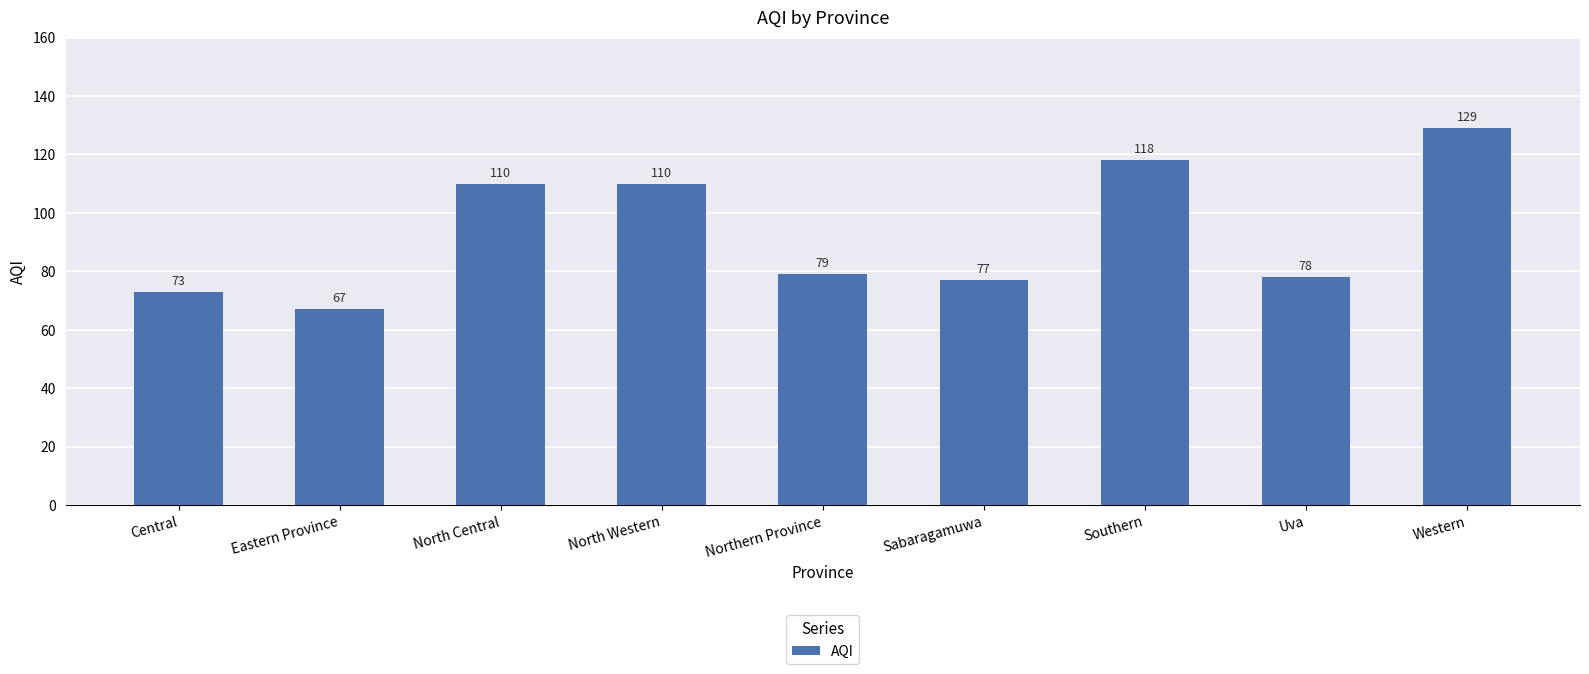

What is the change in value from Eastern Province to Southern?

+51